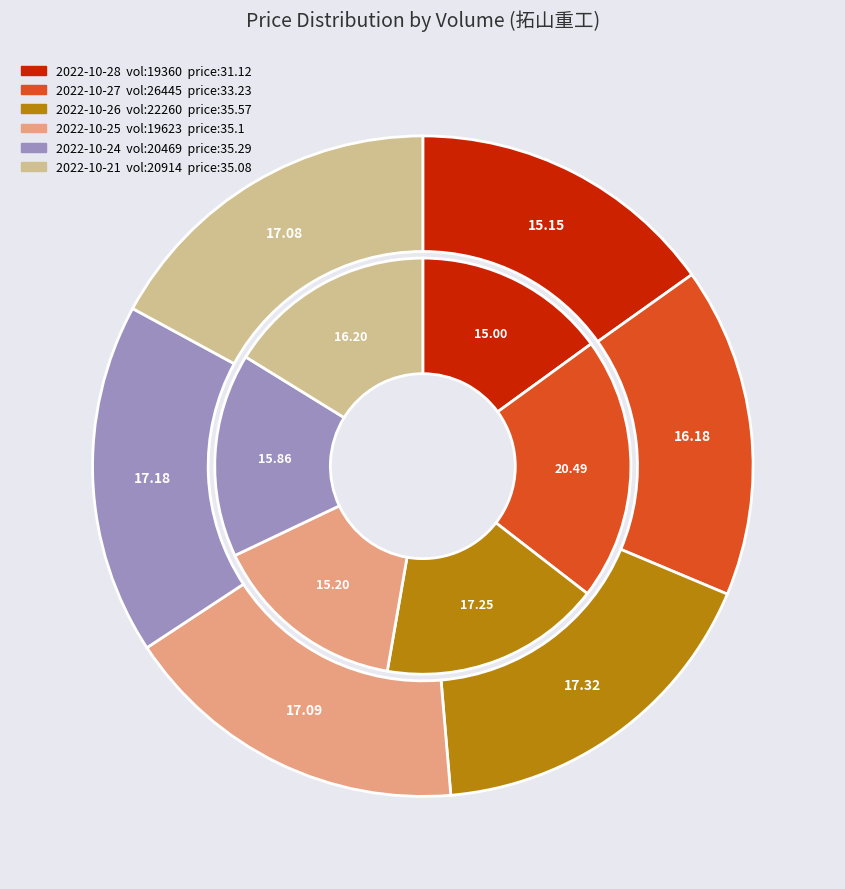

How much of the chart is everything except 20469?

82.8%